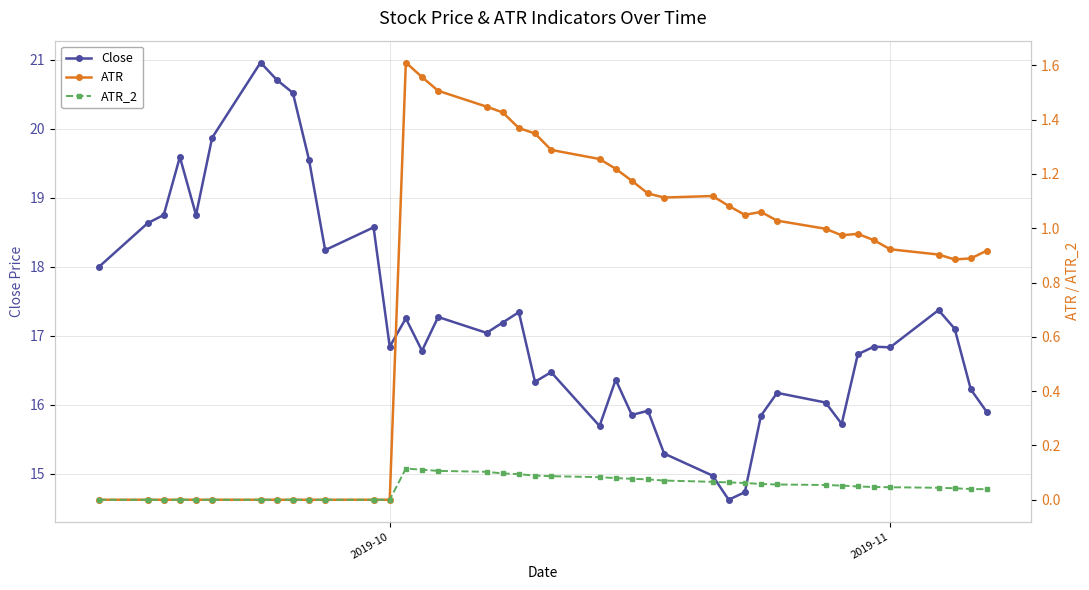

Where is ATR nearest to the value 0?

2019-10